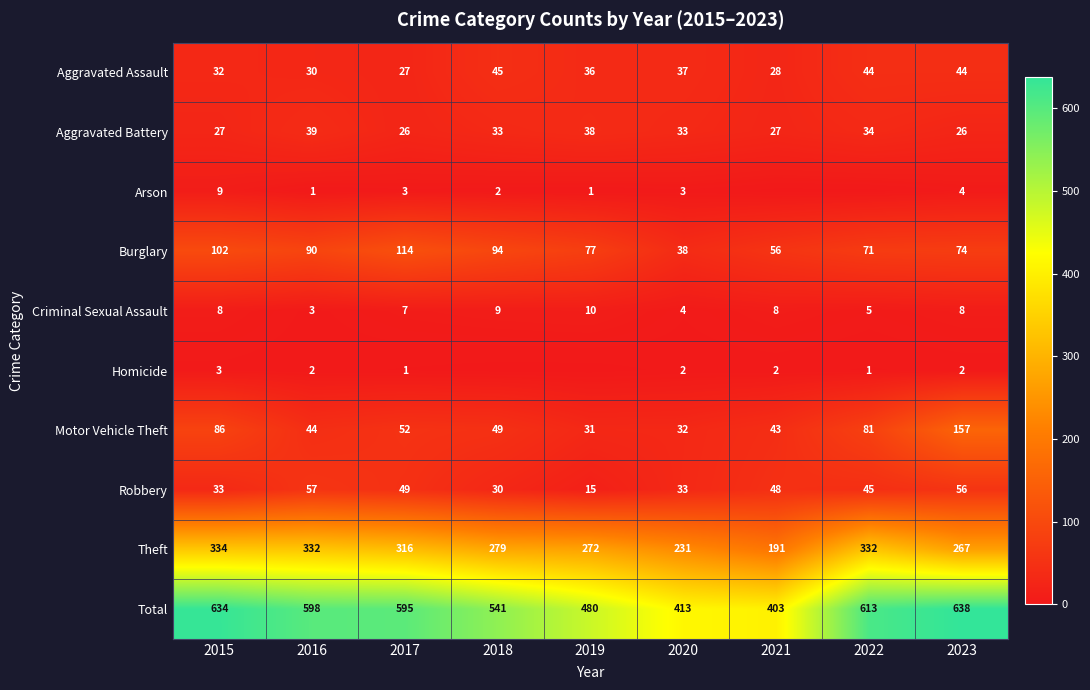

Which has a higher value, 2021 or 2023?

2023